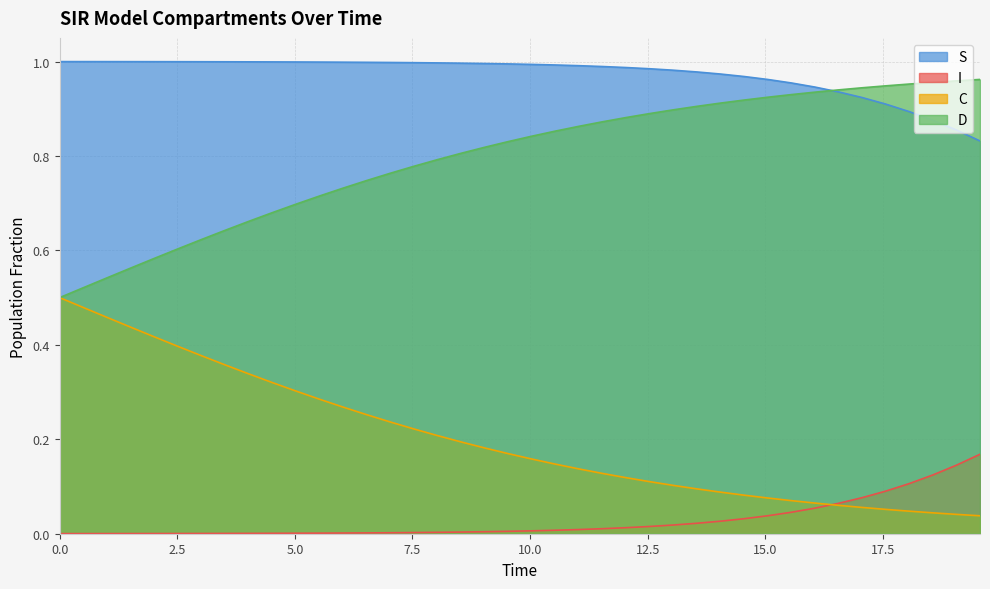

List the series in order of their overall mean, highest first.

S, D, C, I